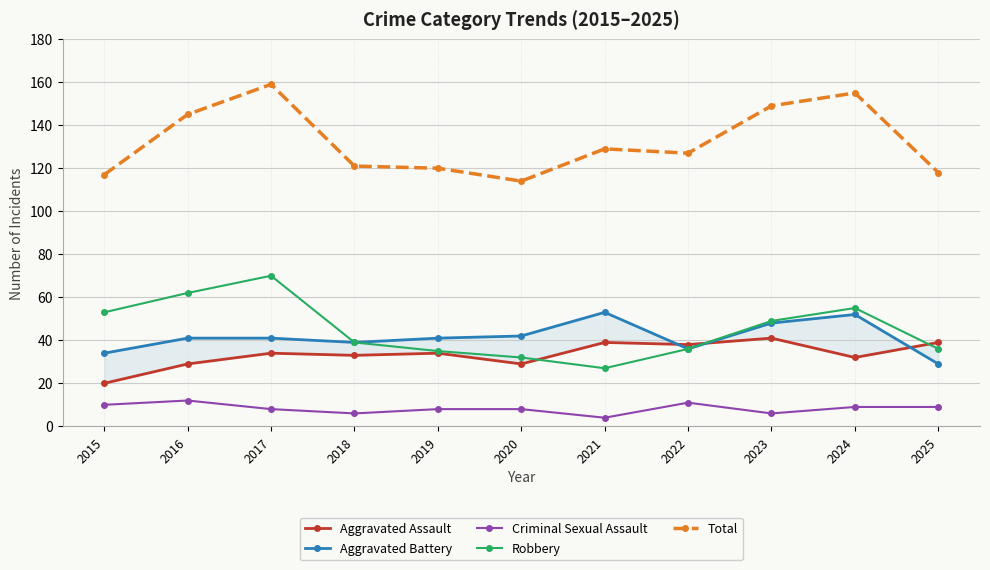

True or false: Criminal Sexual Assault has more than 0 interior local peaks.

True